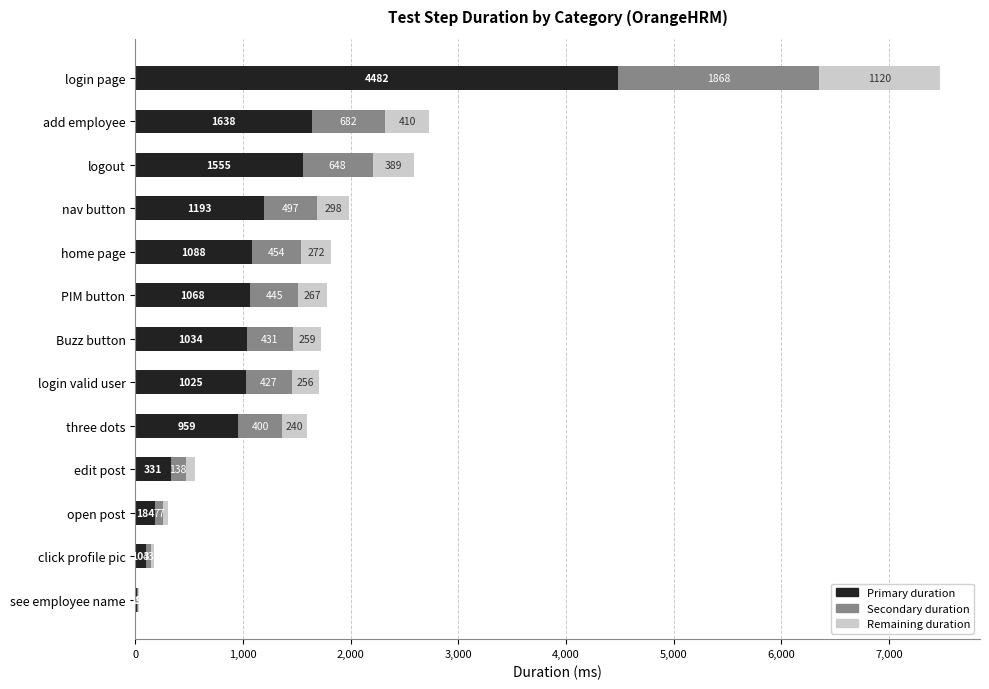

Read the Primary duration value at logout.

1555.2